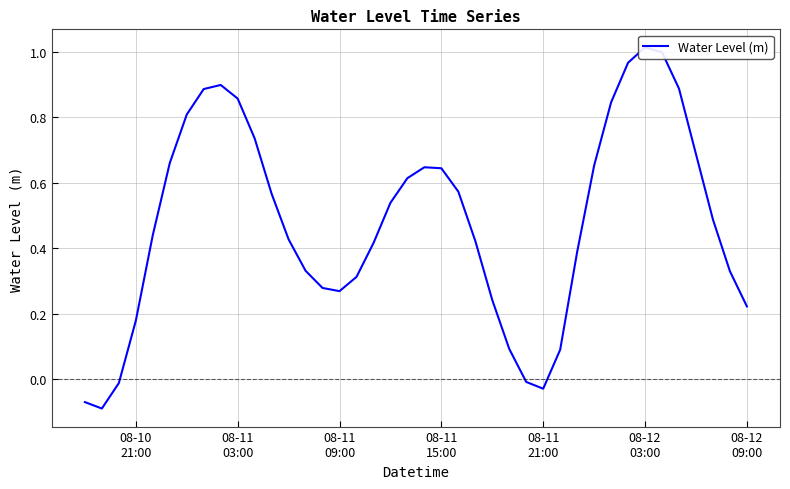

True or false: the data has more than 2 interior local peaks.

True